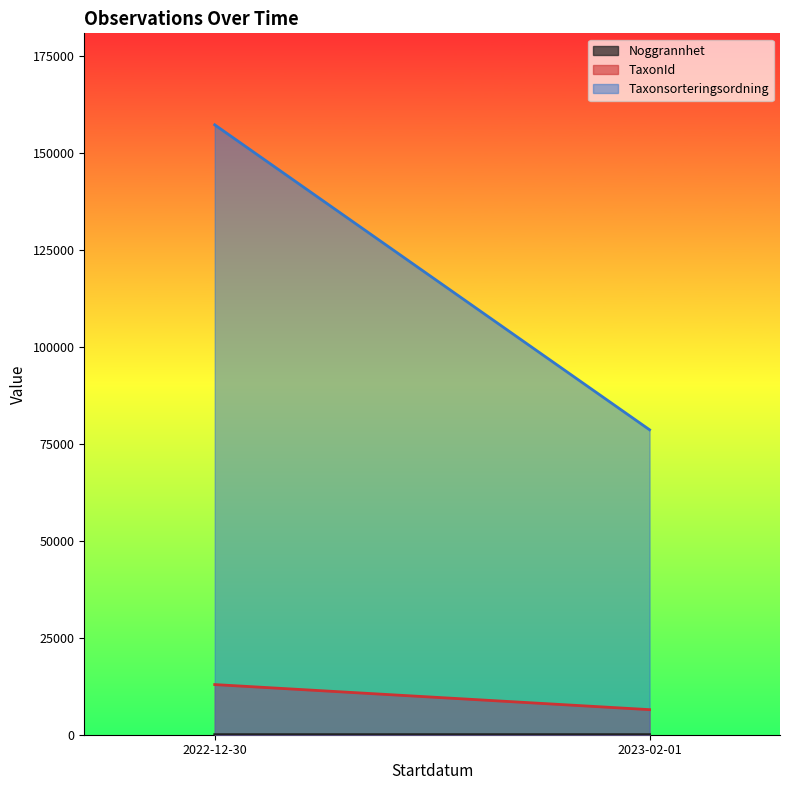

At how many categories does at least one series exceed 48969?

2